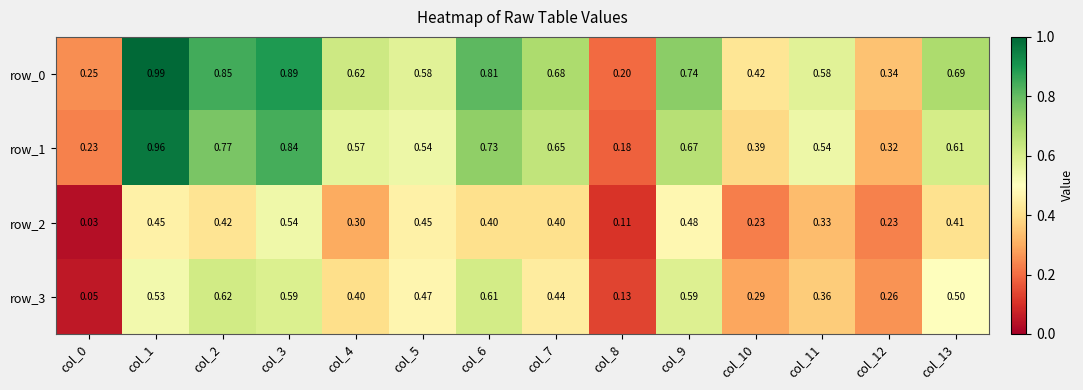

Is the value of row_3 at col_12 greater than the value of row_2 at col_0?

Yes